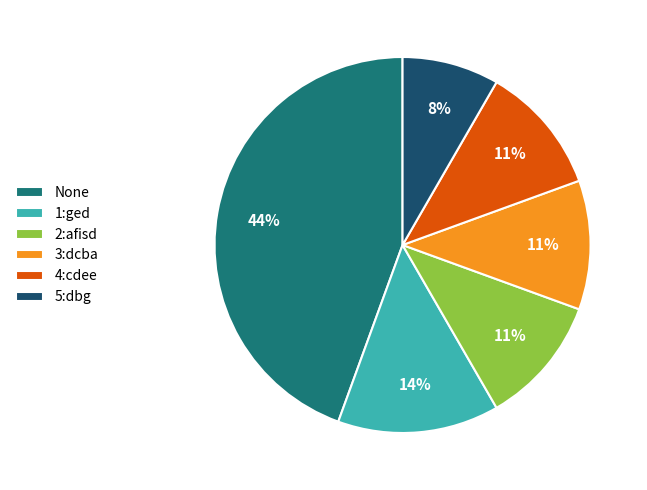

To the nearest percent, what portion does 2:afisd represent?

11%